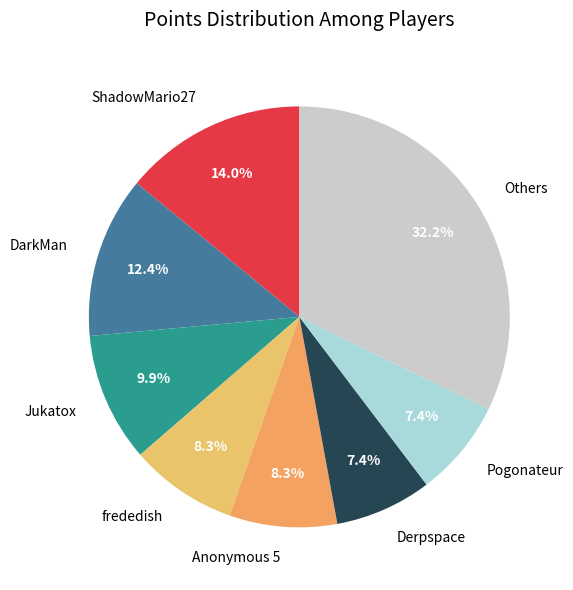

To the nearest percent, what portion does ShadowMario27 represent?

14%